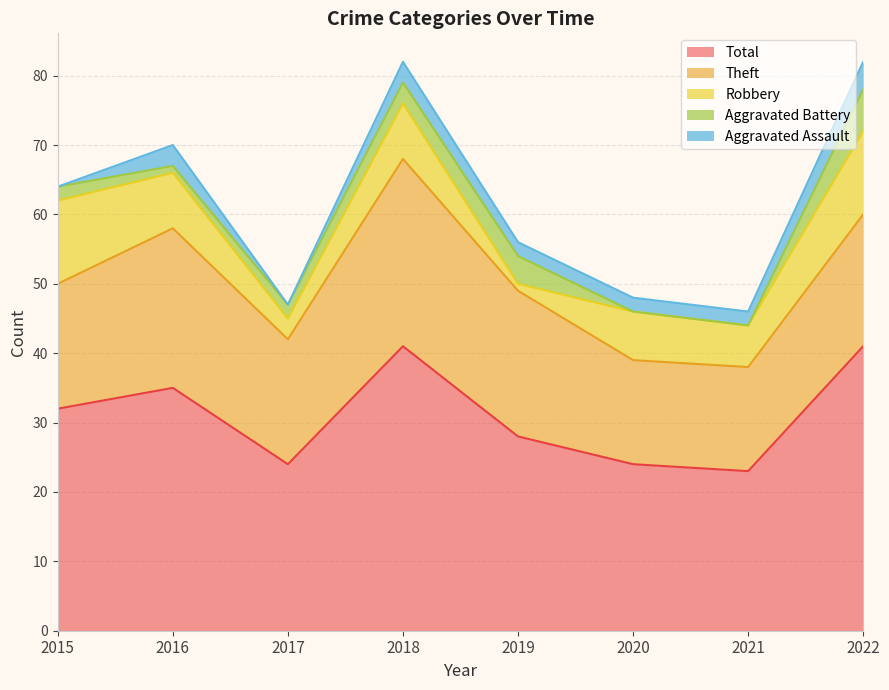

How many lines are shown in the chart?

5